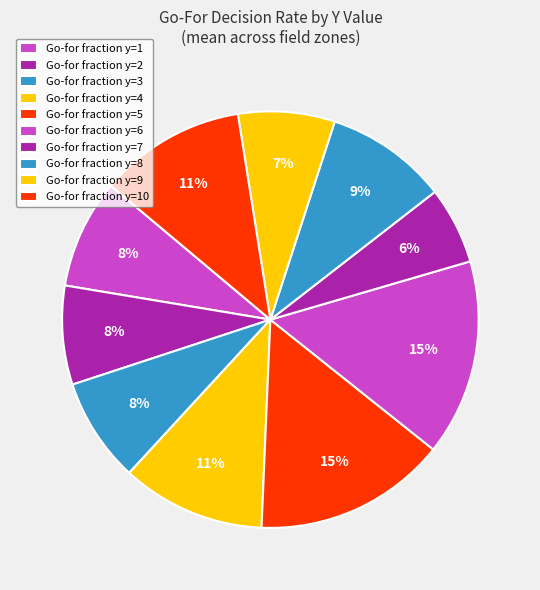

Count the number of slices in the pie.

10